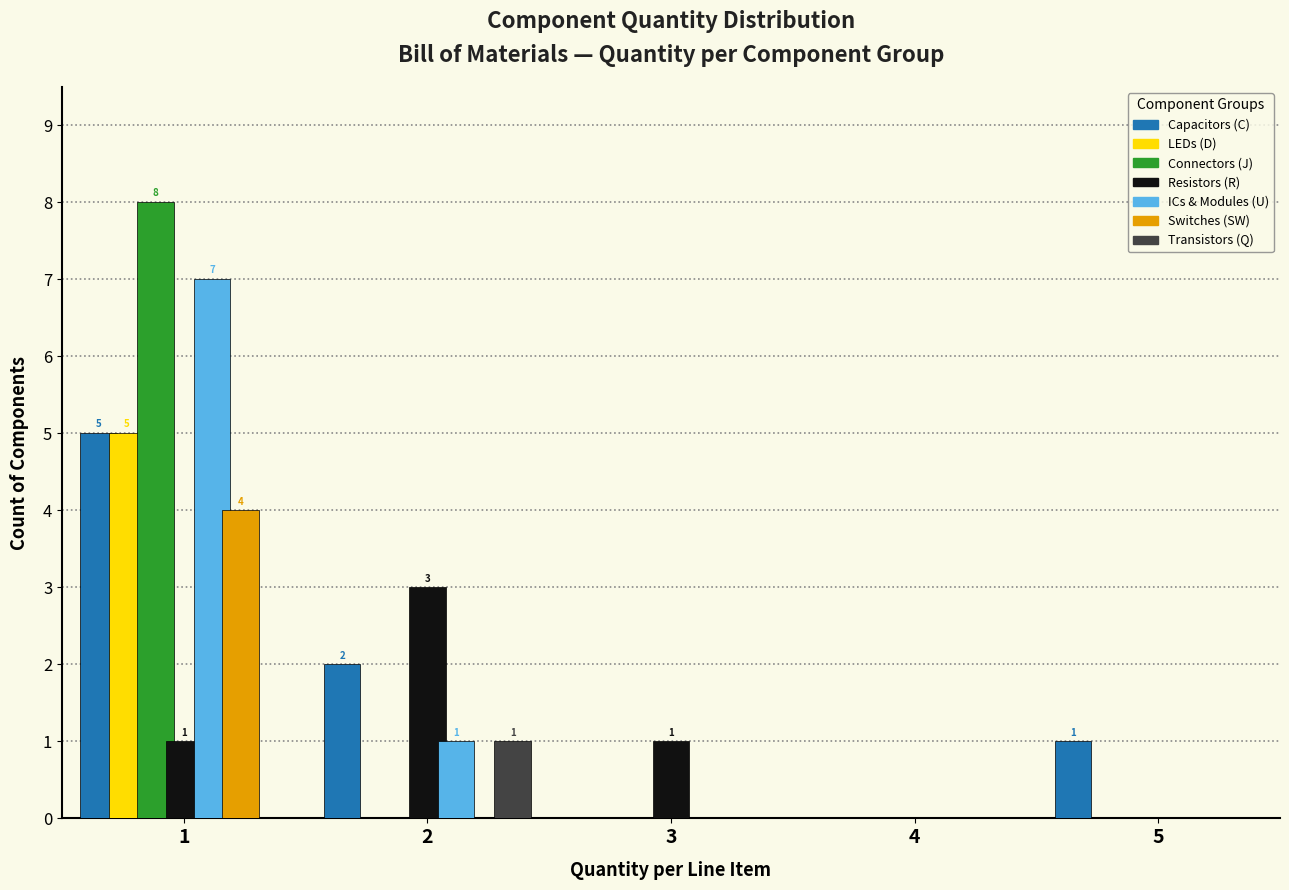

What is the greatest value displayed?

8